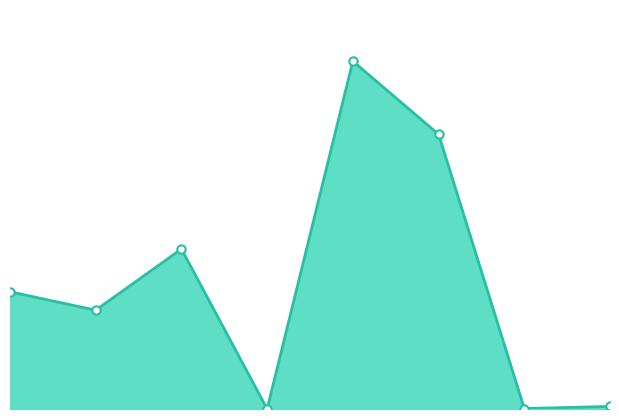

What is the greatest value displayed?

68361.6